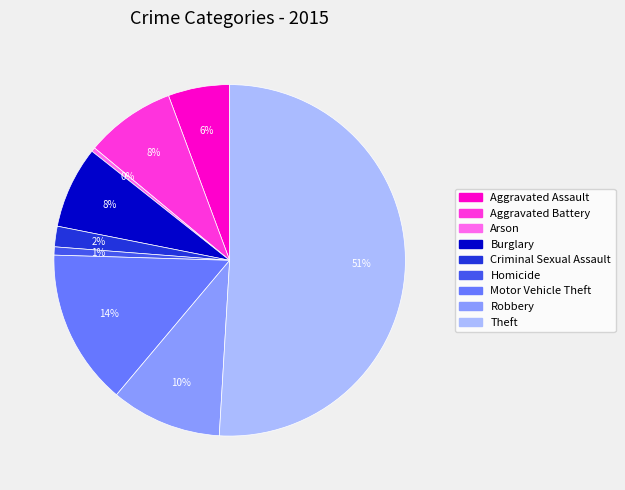

Does Motor Vehicle Theft represent more than half of the total?

No